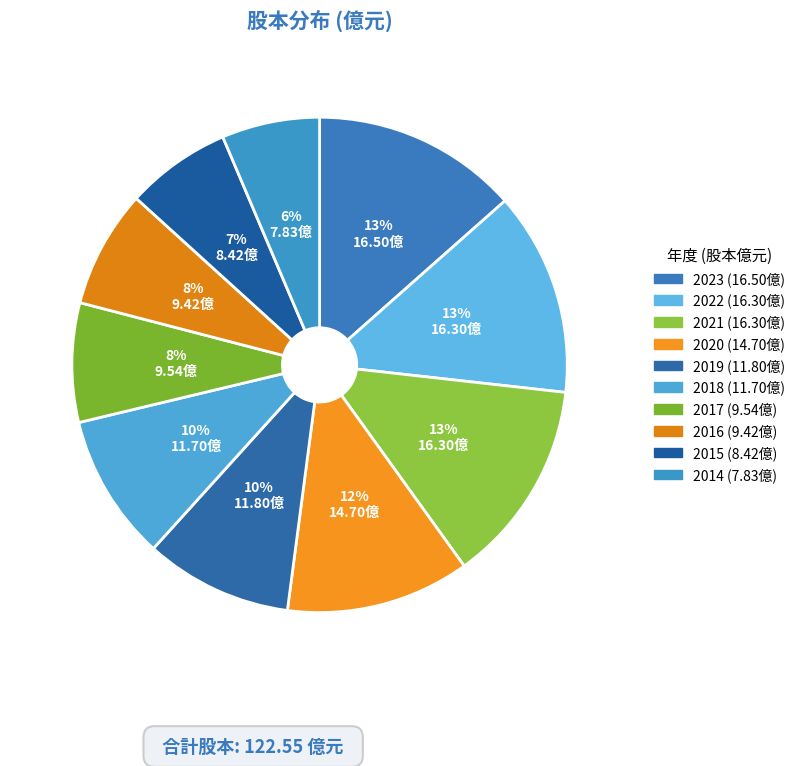

Count the number of slices in the pie.

10